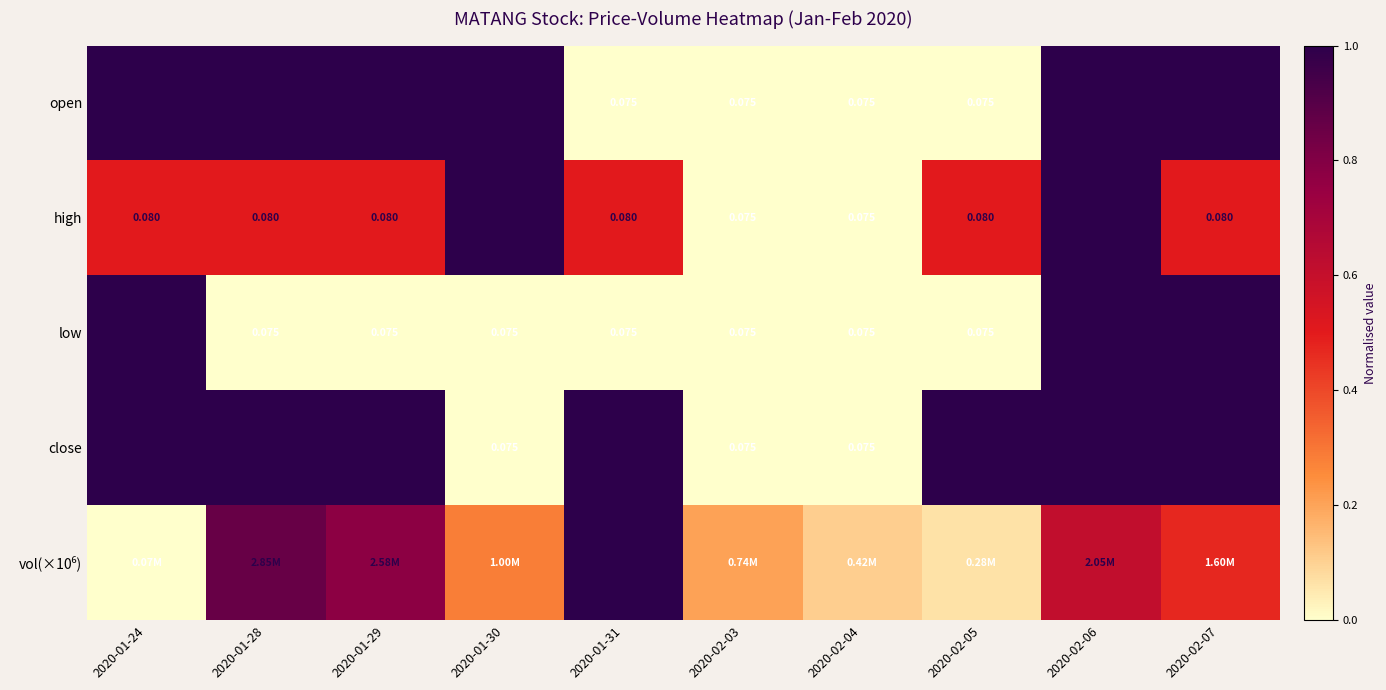

At which category is the sum across all series the highest?

2020-02-06